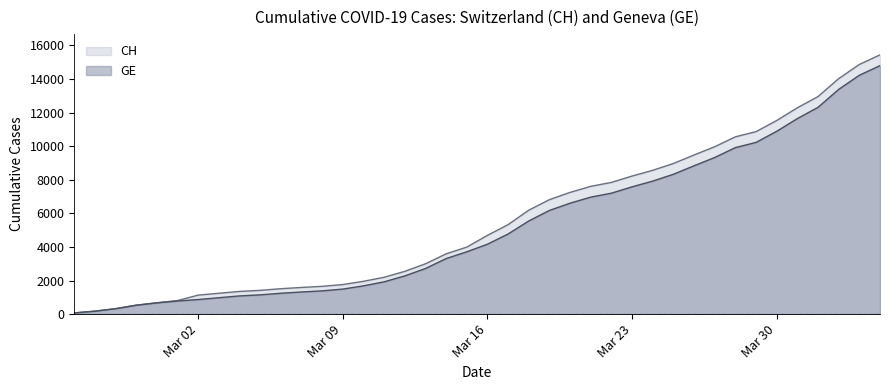

How many values in the GE series are below 4164?

20